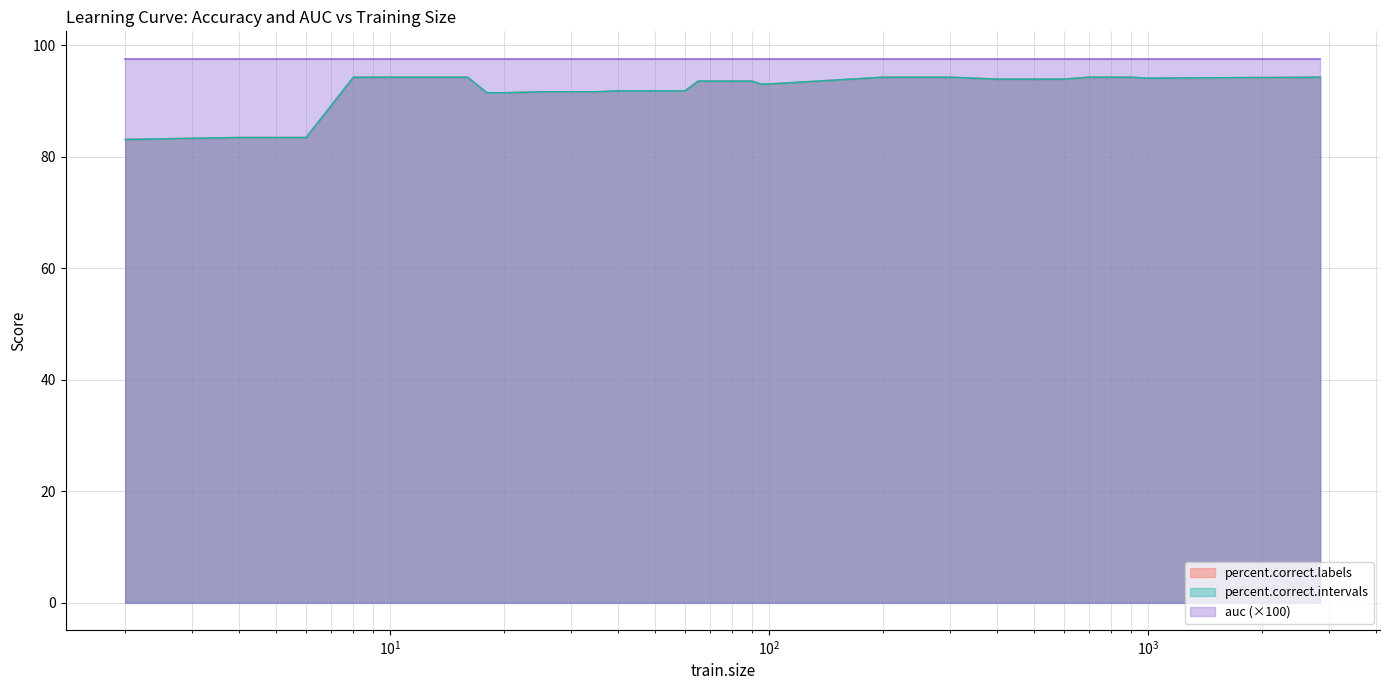

How many lines are shown in the chart?

3